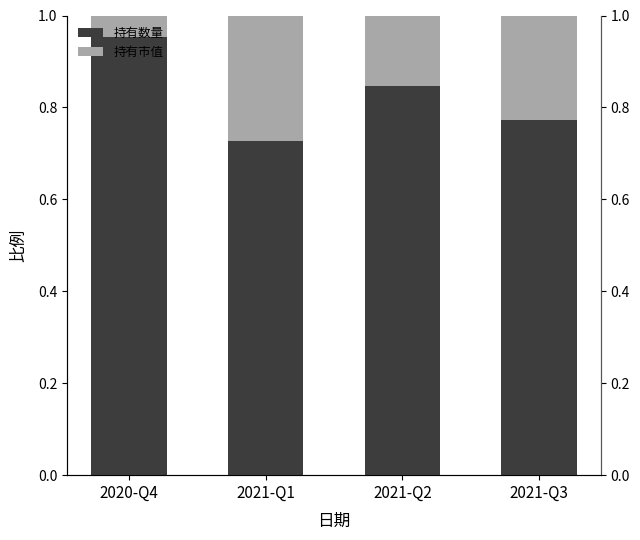

The 持有数量 series shows 1.5 at 2020-Q4. True or false?

False